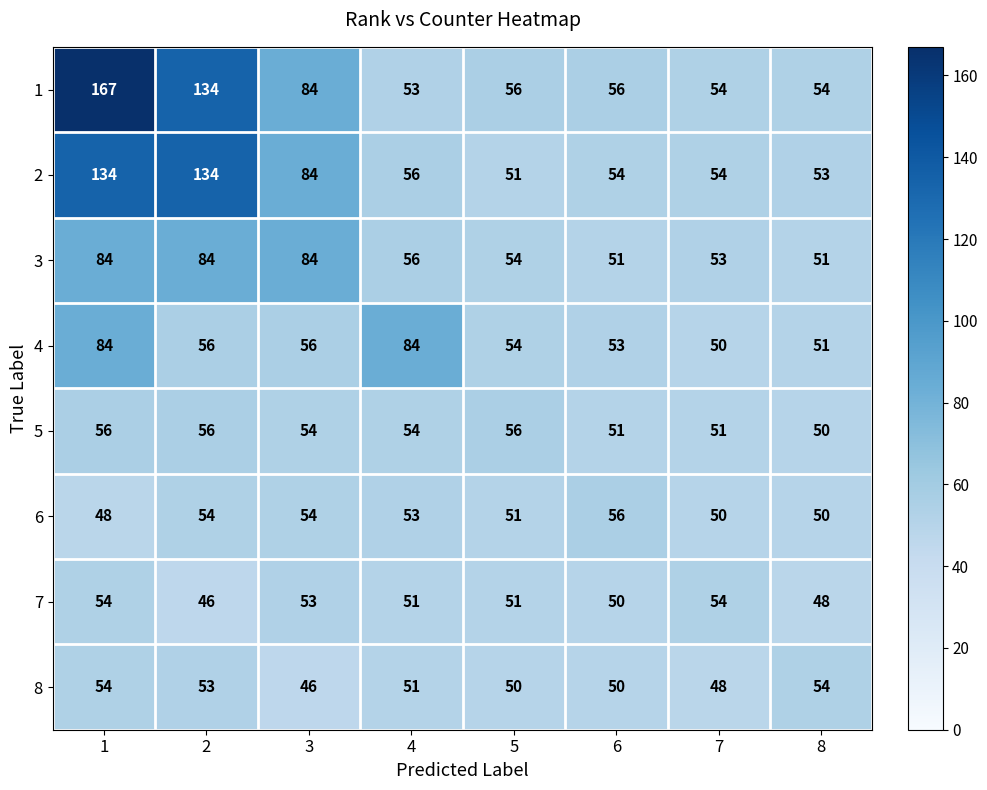

Is it true that 1 equals 56 at 6?

True